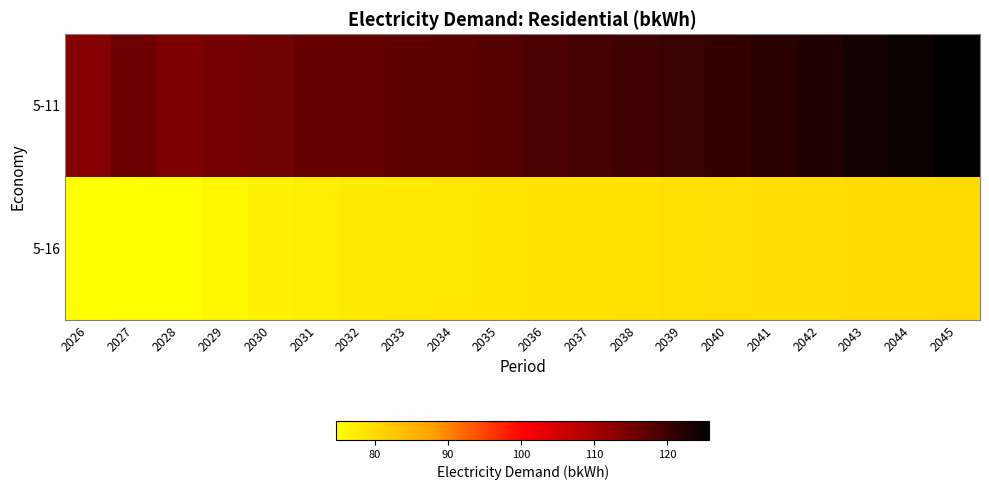

Reading left to right, what are all the values shown in this chart?

5-11: 2026=113.4	2027=115.8	2028=114.3	2029=115.0	2030=115.5	2031=116.2	2032=116.5	2033=116.9	2034=117.2	2035=117.8	2036=118.5	2037=119.2	2038=119.9	2039=120.5	2040=121.2	2041=121.9	2042=122.7	2043=123.7	2044=124.7	2045=125.8
5-16: 2026=74.7	2027=74.9	2028=75.0	2029=75.9	2030=76.6	2031=77.2	2032=77.7	2033=78.0	2034=78.3	2035=78.5	2036=78.6	2037=78.7	2038=78.7	2039=79.1	2040=79.4	2041=79.5	2042=79.6	2043=79.7	2044=79.8	2045=79.9